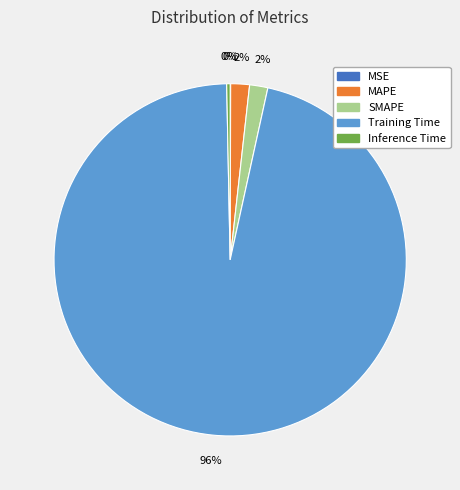

Is there a majority slice in this chart?

Yes